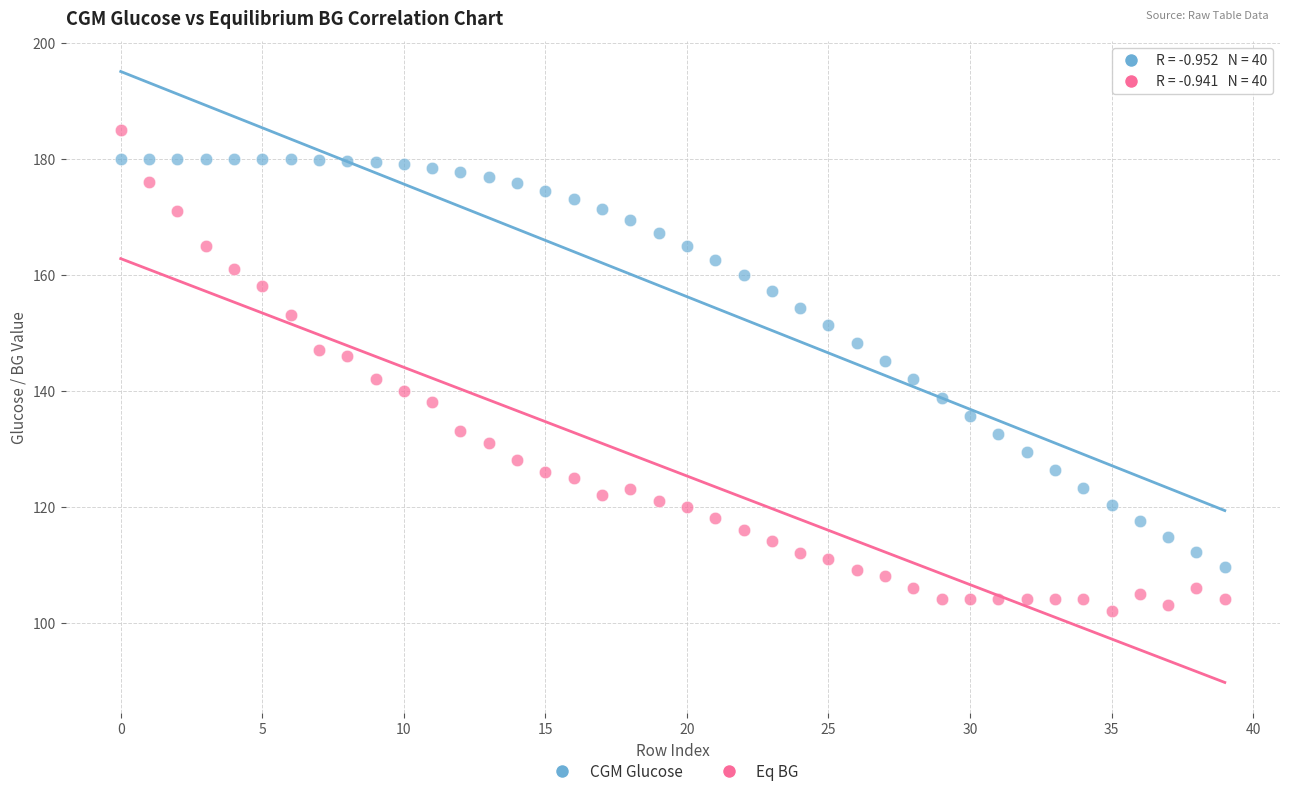

Which series contains the lowest Y value?

Eq BG